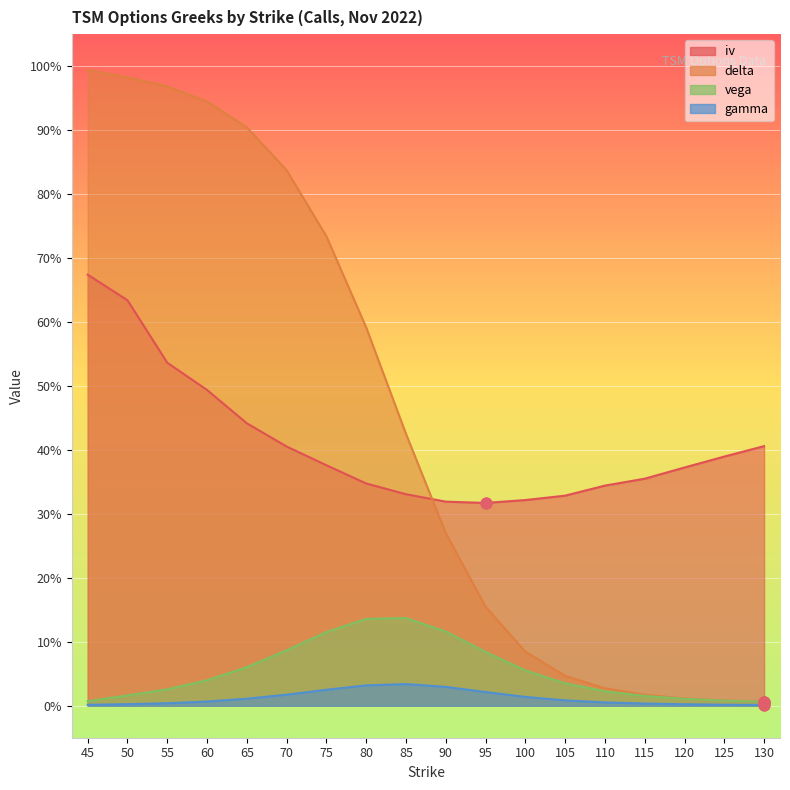

Which series reaches the minimum Y coordinate?

gamma